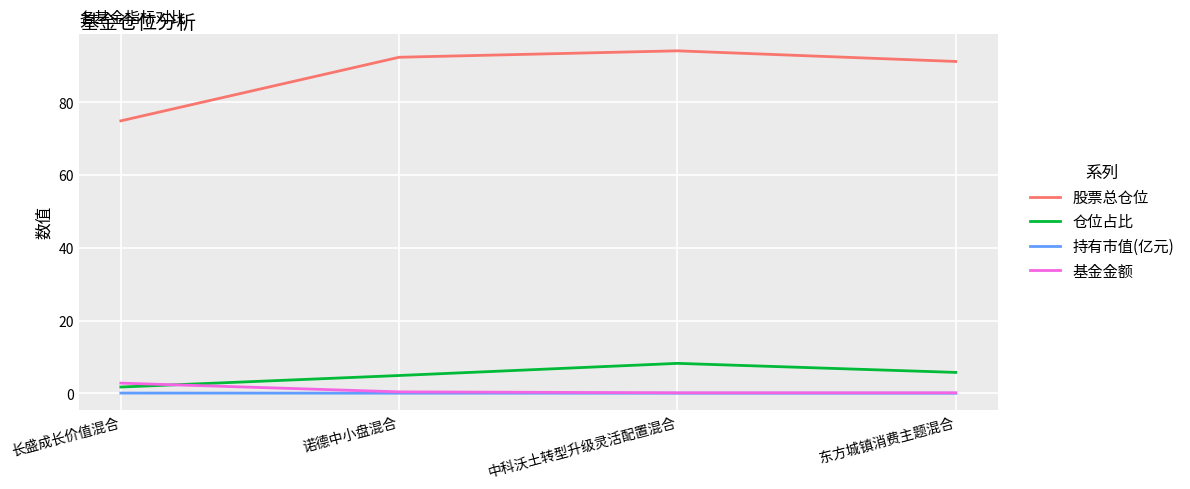

Is it true that 股票总仓位 equals 20.3 at 中科沃土转型升级灵活配置混合?

False